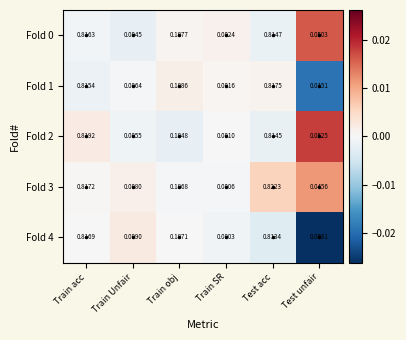

At which category is the sum across all series the highest?

Train acc